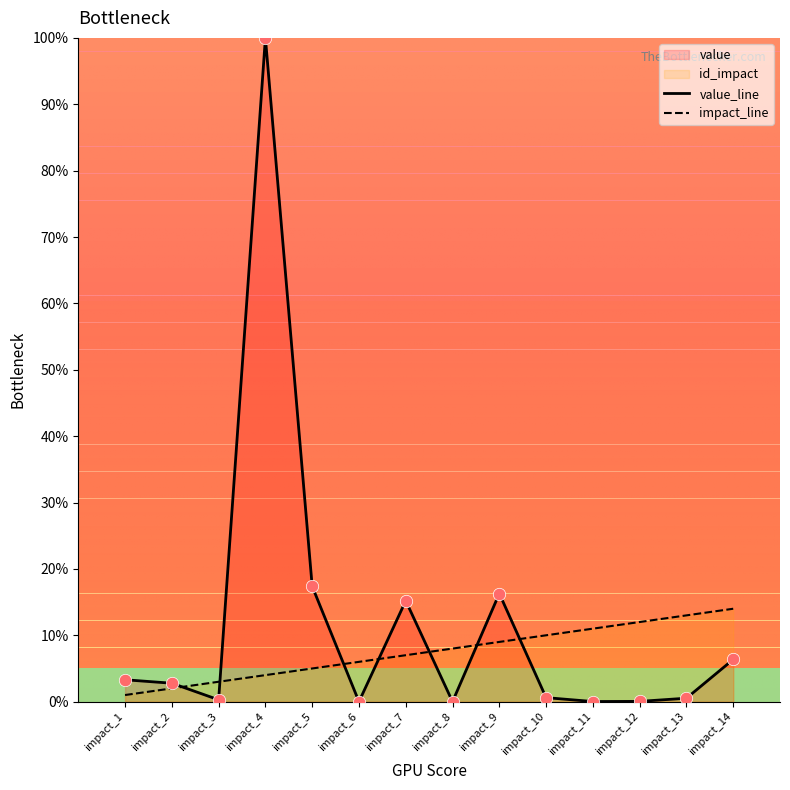

Which series has the widest spread of Y values?

value_line